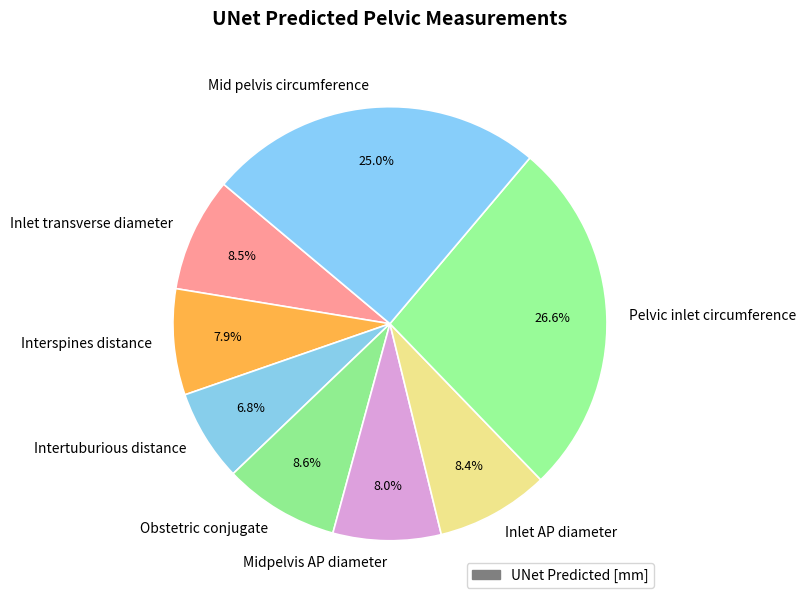

To the nearest percent, what portion does Midpelvis AP diameter represent?

8%